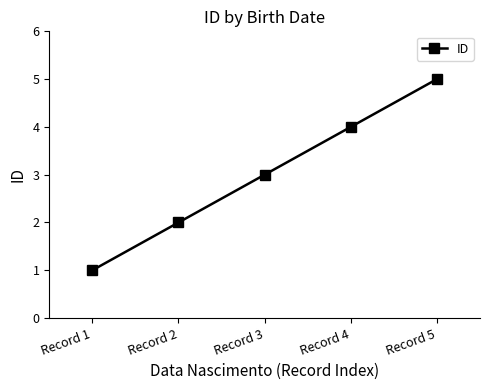

What is the value of the 5th point from the left?

5